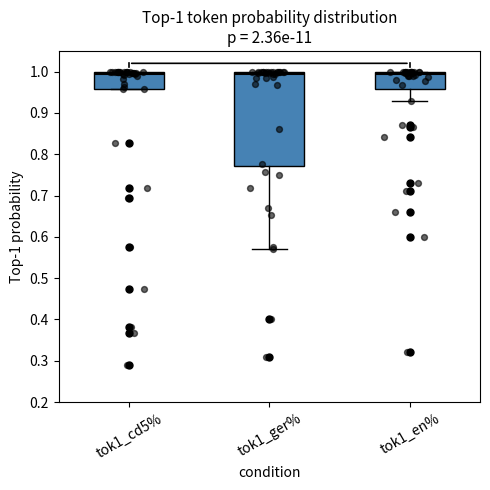

Comparing the boxes themselves (not the whiskers), which one is the tallest?

tok1_ger%